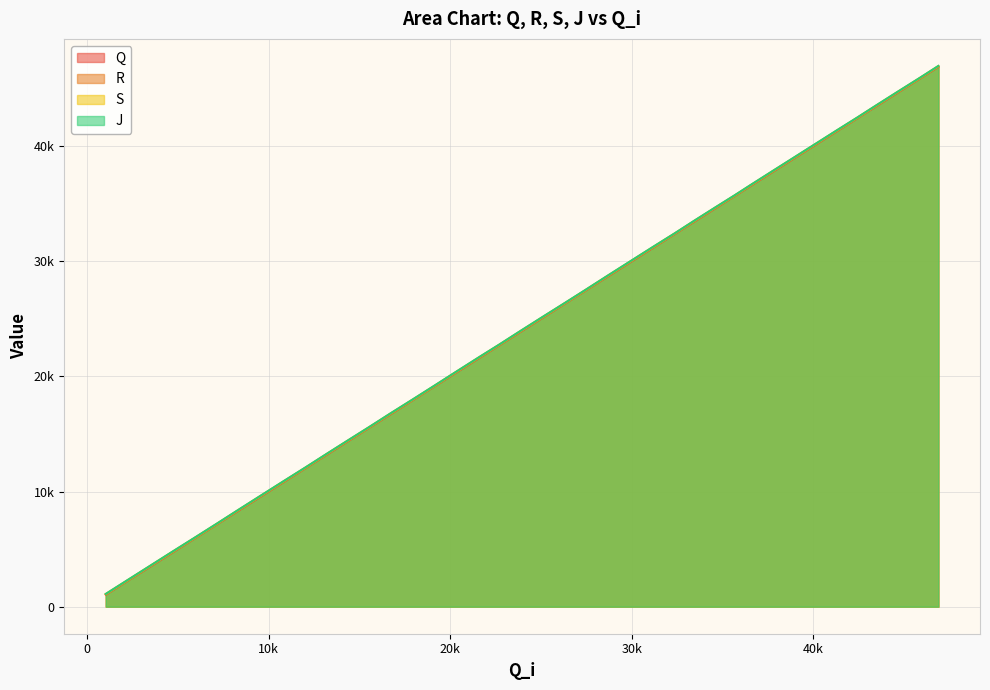

What is the value of the J point at the 23rd from the left?

27548